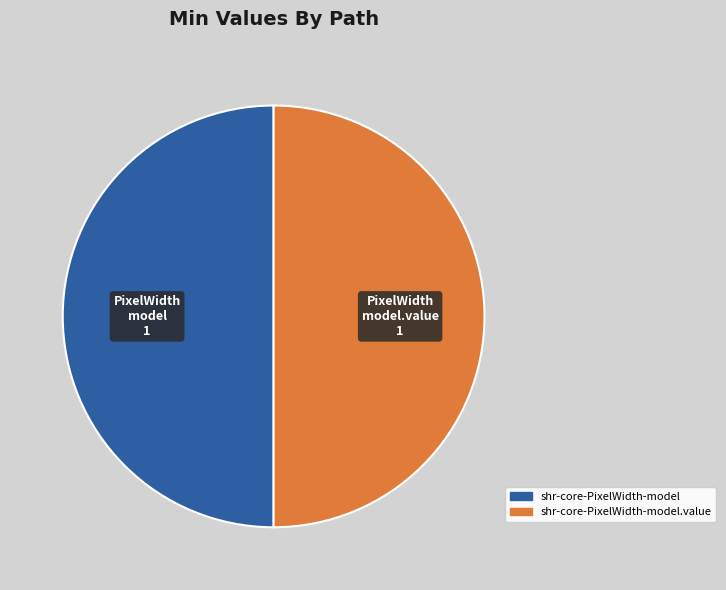

To the nearest percent, what is the average slice percentage?

50%